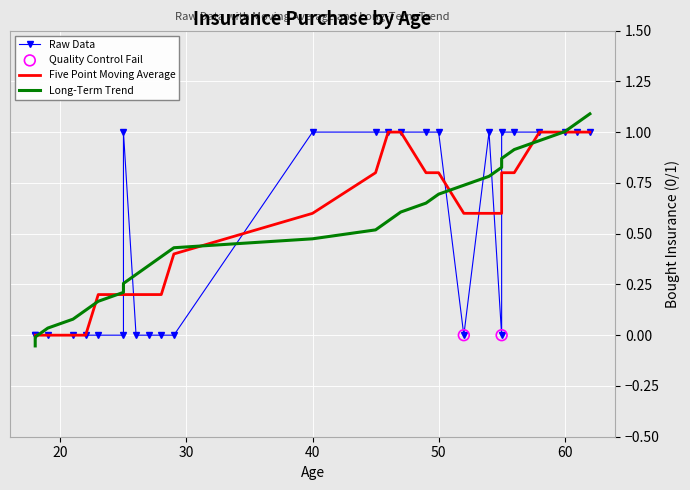

What is the change in value from 25 to 46?

+1